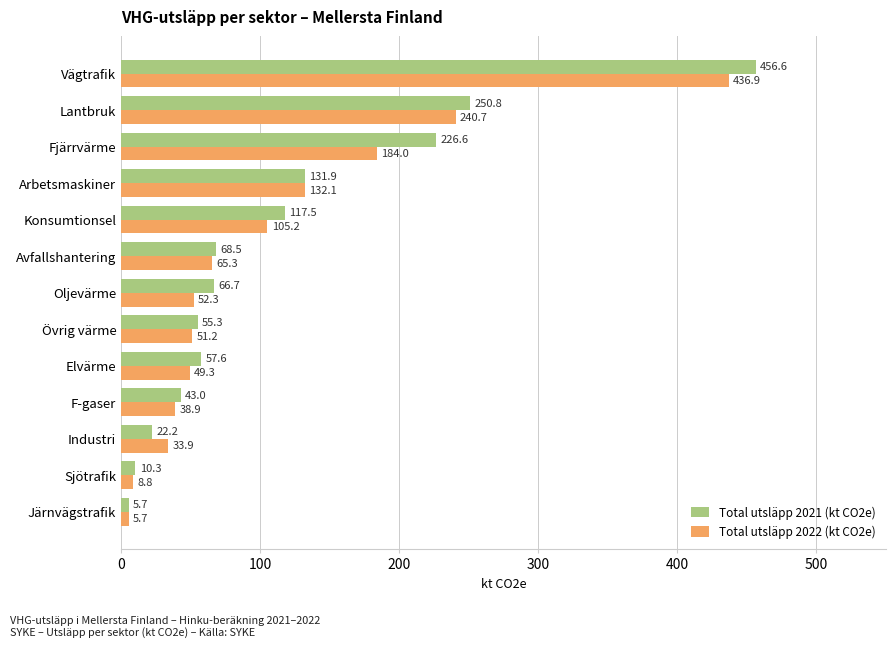

The Total utsläpp 2021 (kt CO2e) series shows 693.4 at Vägtrafik. True or false?

False